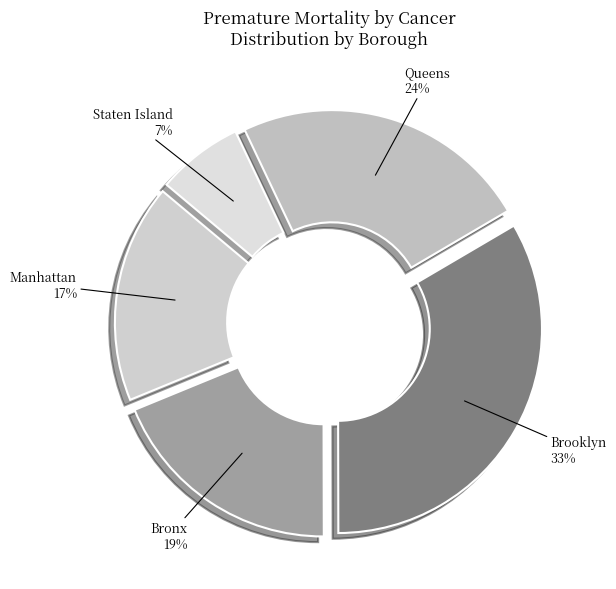

How many slices are in this pie chart?

5